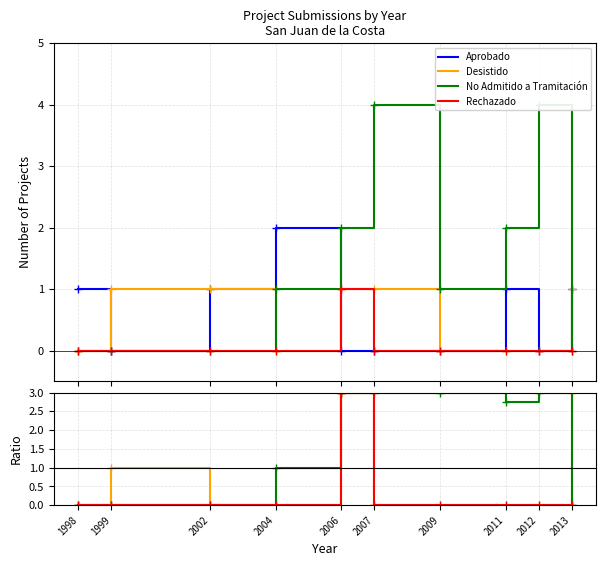

True or false: Desistido has a value of 0.9 at 2002.

False